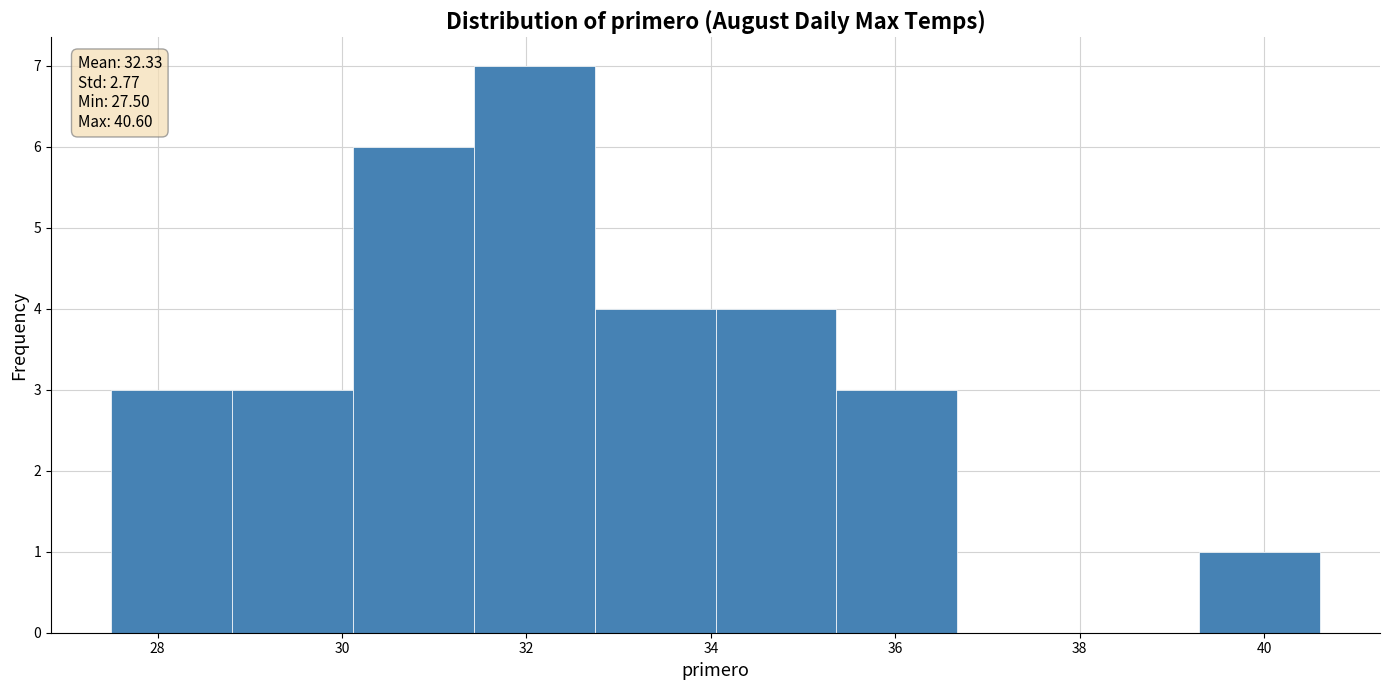

Over which range of the x-axis is the bar tallest?

31.4 to 32.8